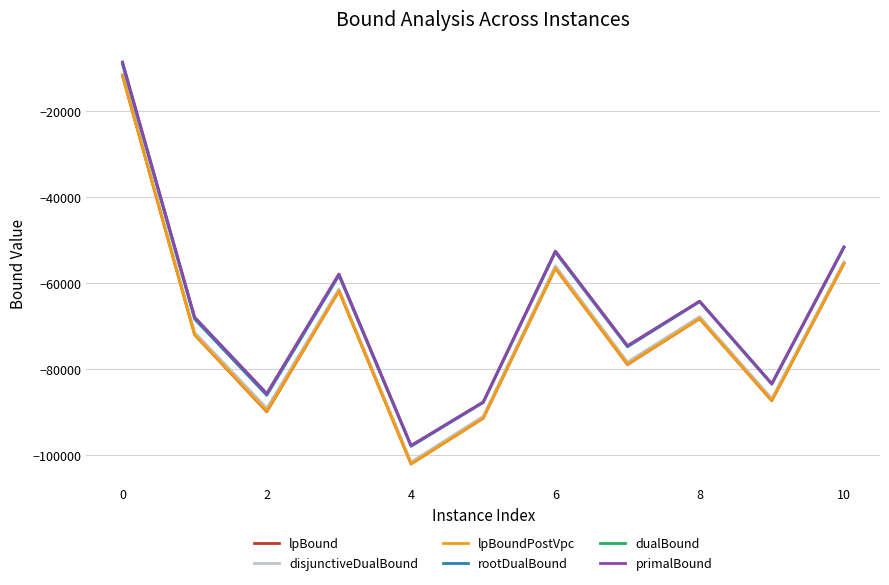

What is the highest value of the lpBound series?

-11824.7